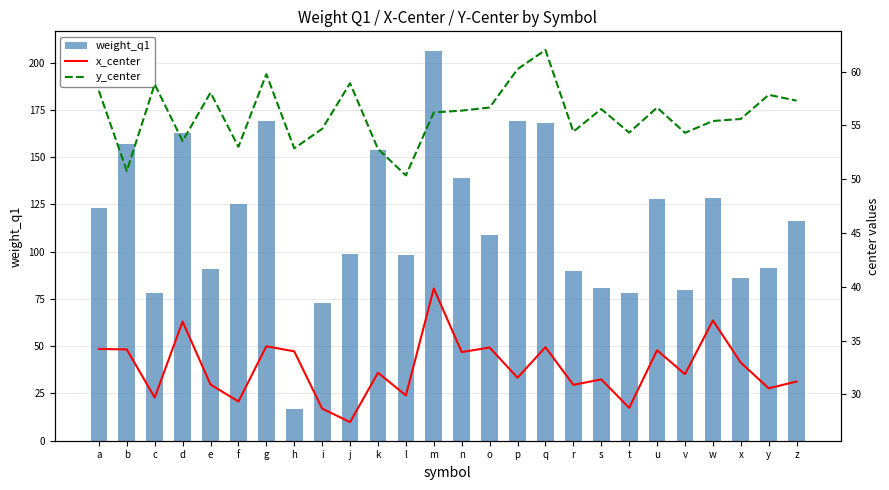

Between t and u, which is larger?

u